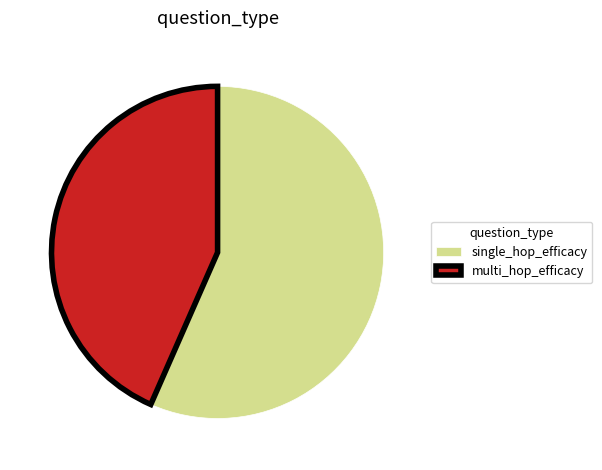

Is the sum of multi_hop_efficacy and single_hop_efficacy greater than half?

Yes